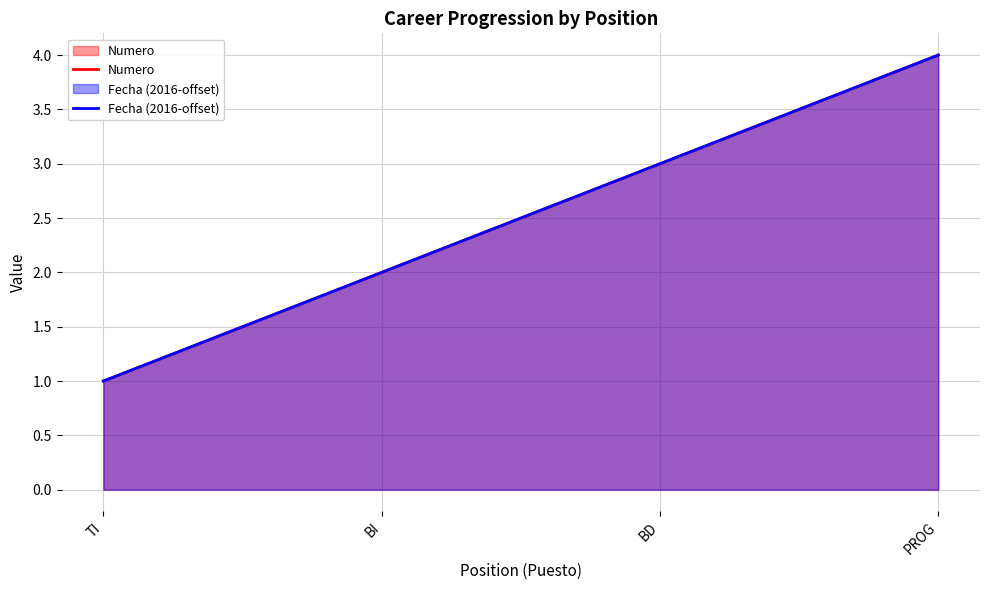

Between TI and BI, which is larger?

BI